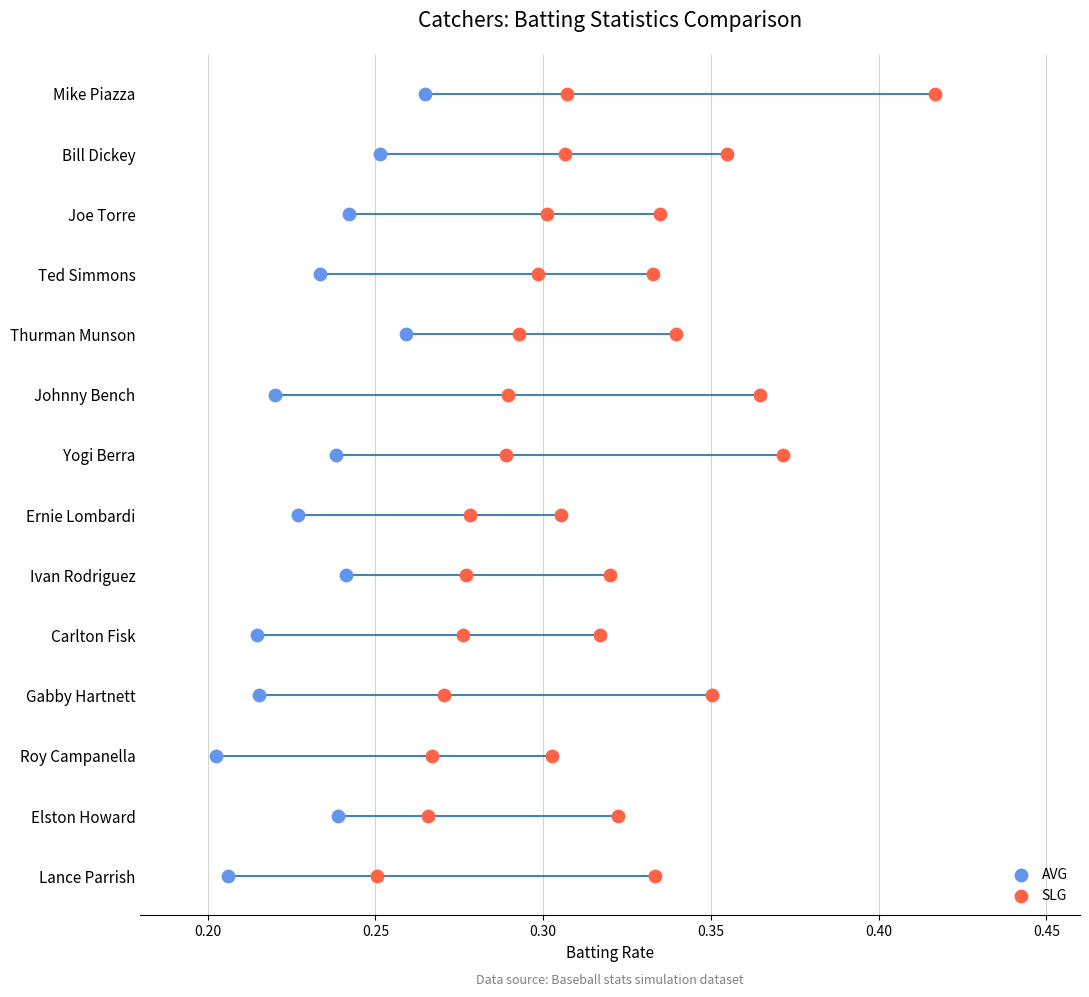

Is the value of AVG at 0.30 greater than the value of SLG at 0.45?

No